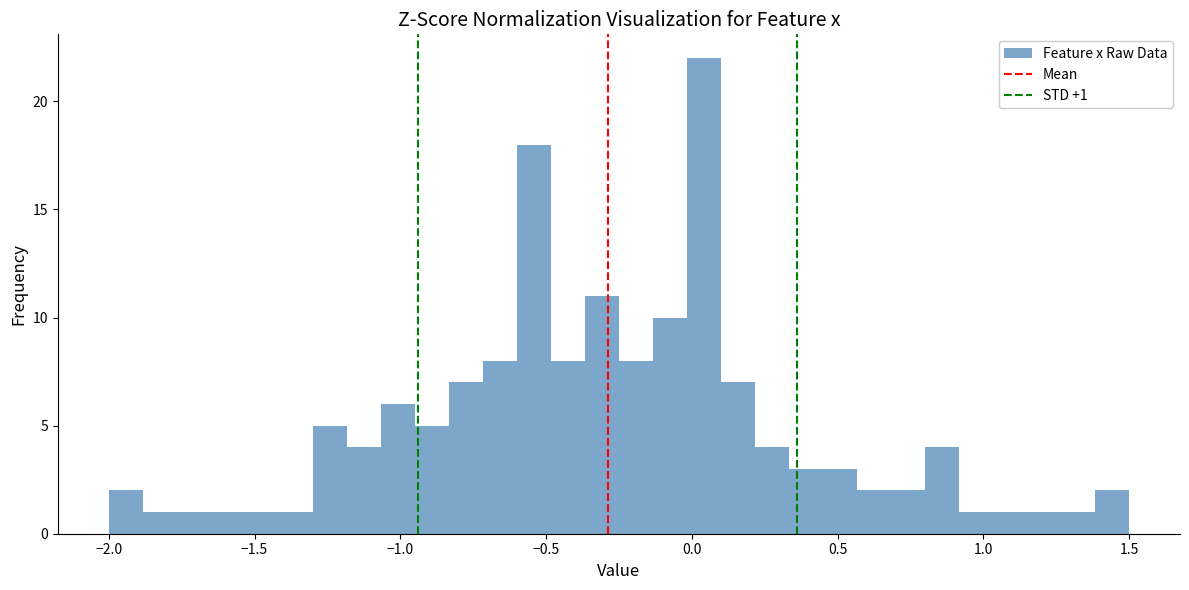

Around what value on the x-axis is the tallest bar? Give the approximate position of its centre, as read against the axis.

0.05